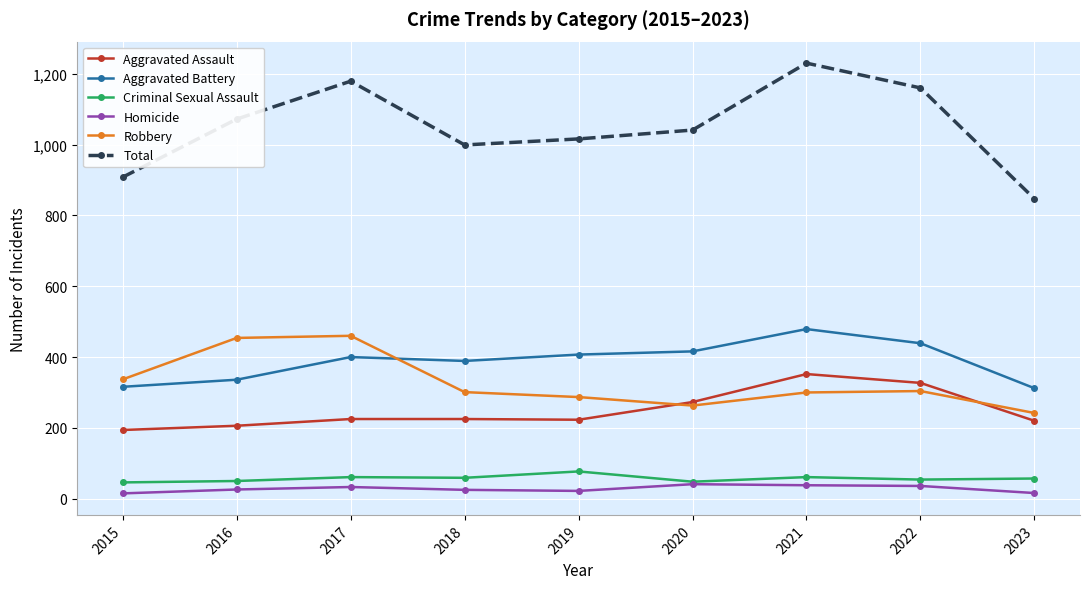

Between 2019 and 2023, which series saw the biggest shift?

Total